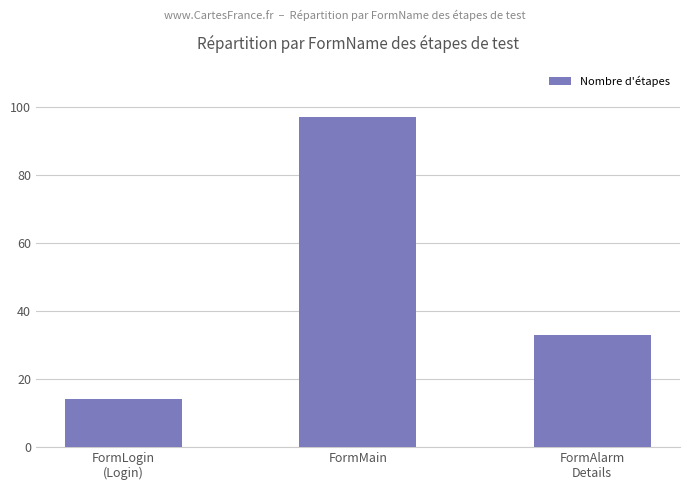

Count the number of categories in the chart.

3